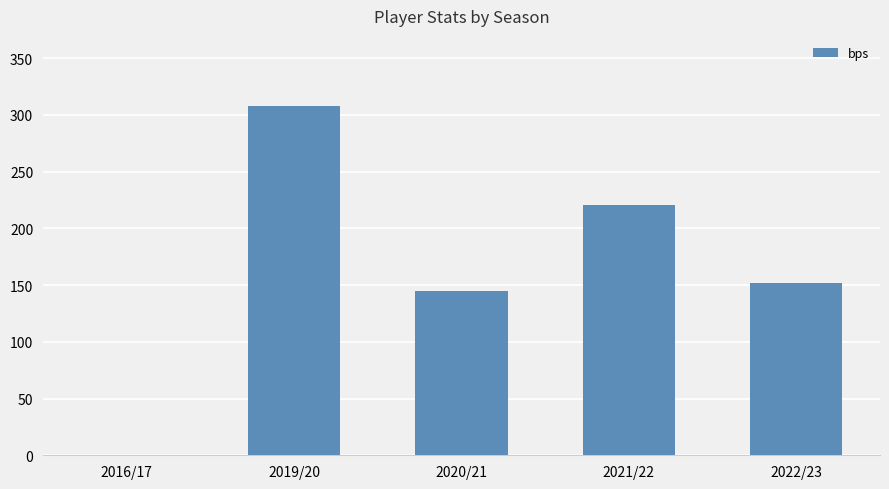

What is the difference between the values at 2022/23 and 2019/20?

156